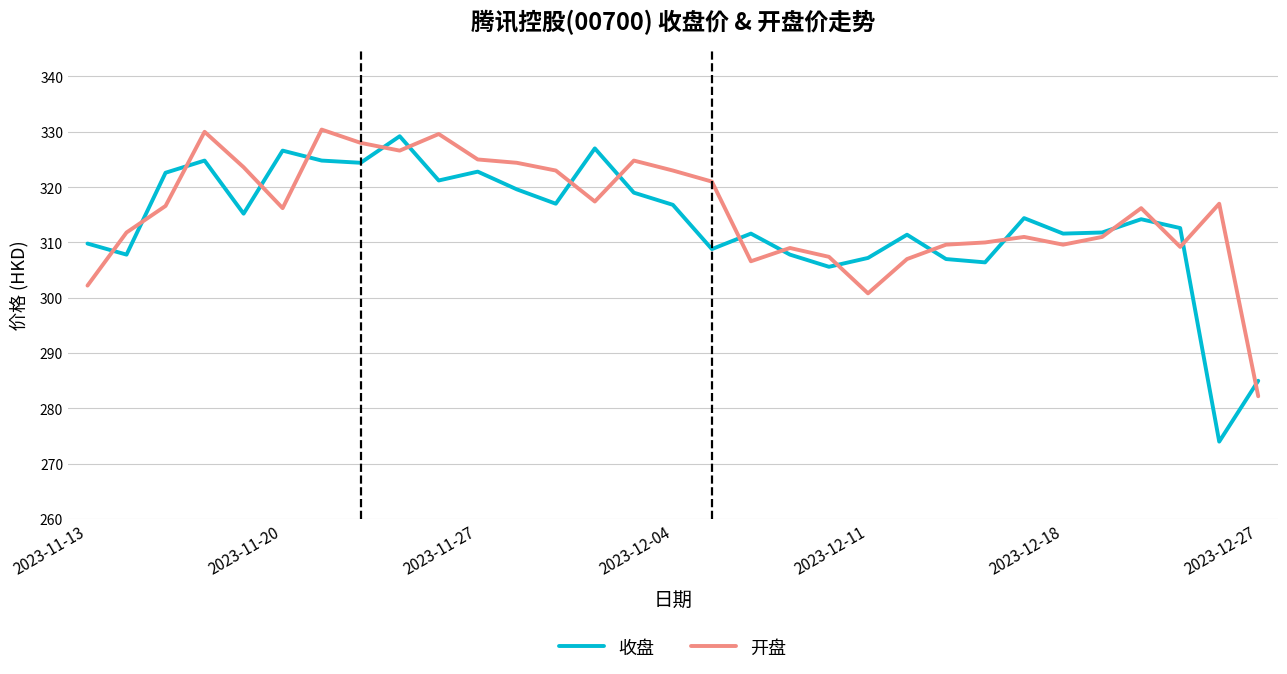

What is the highest value of the 收盘 series?

329.2